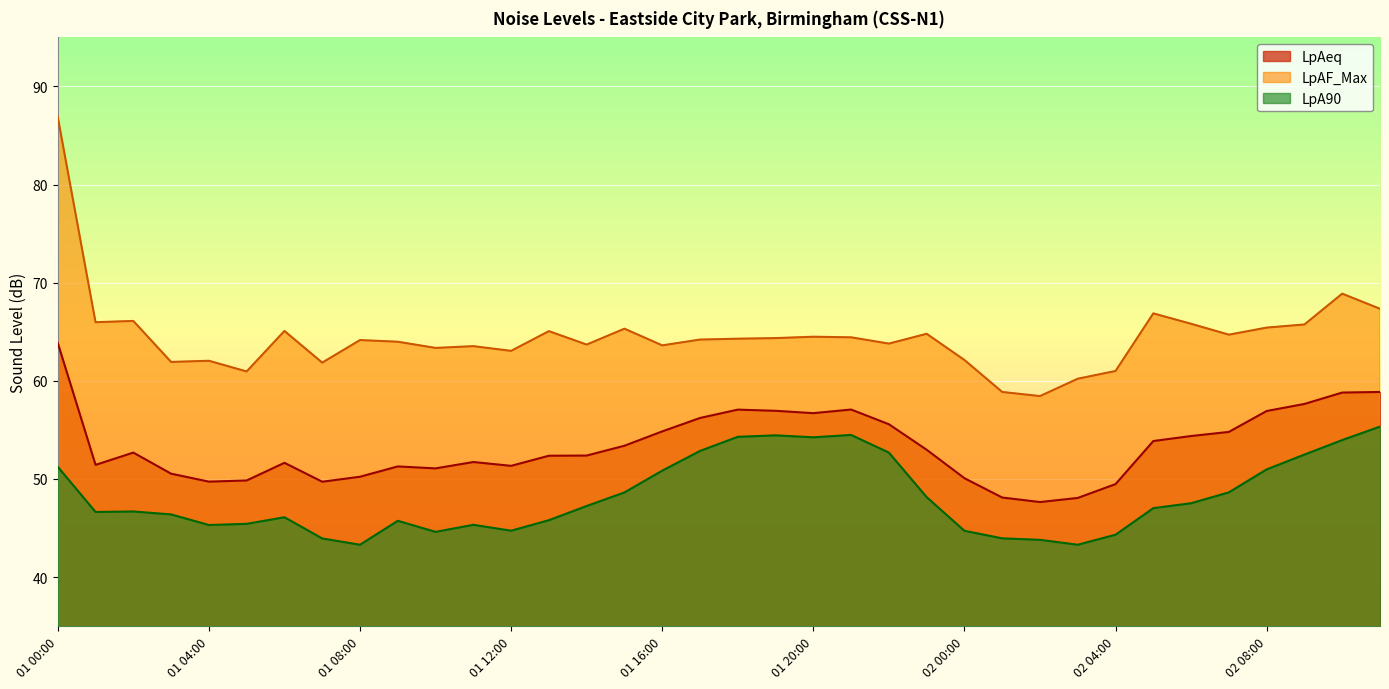

True or false: LpAeq and LpAF_Max cross at least once.

False